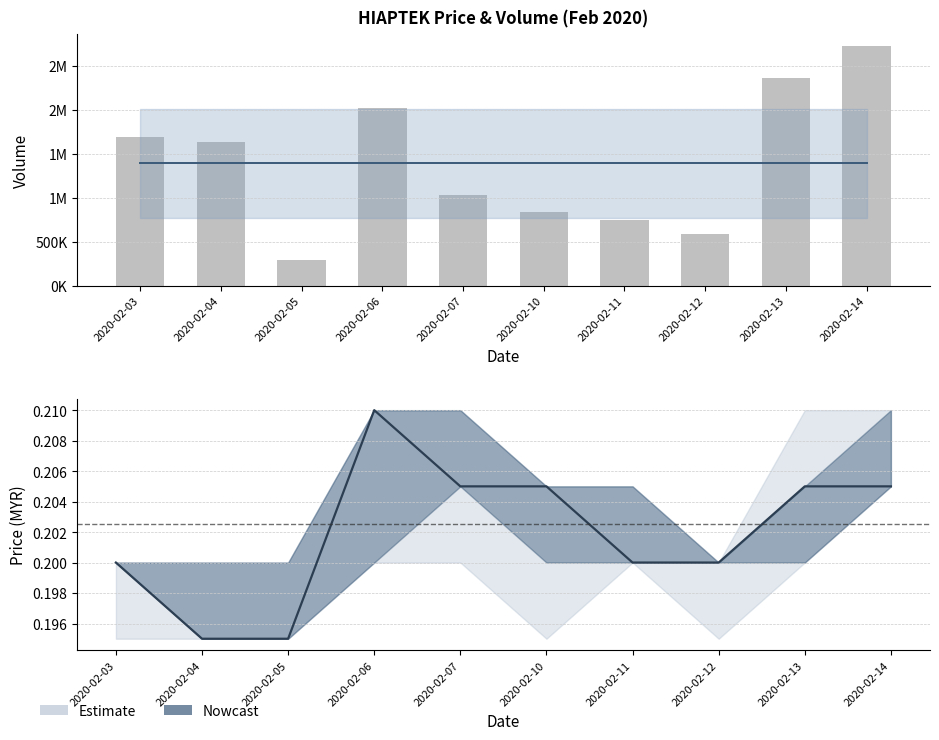

Where is vol nearest to the value 1507250?

2020-02-04